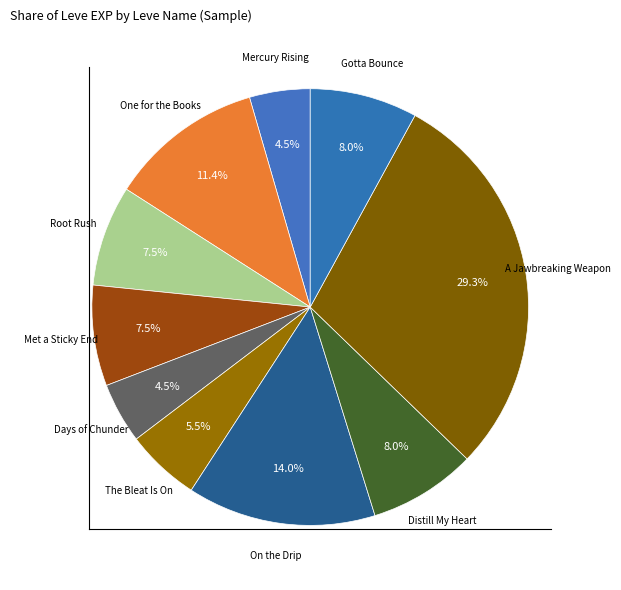

How many slices are in this pie chart?

10